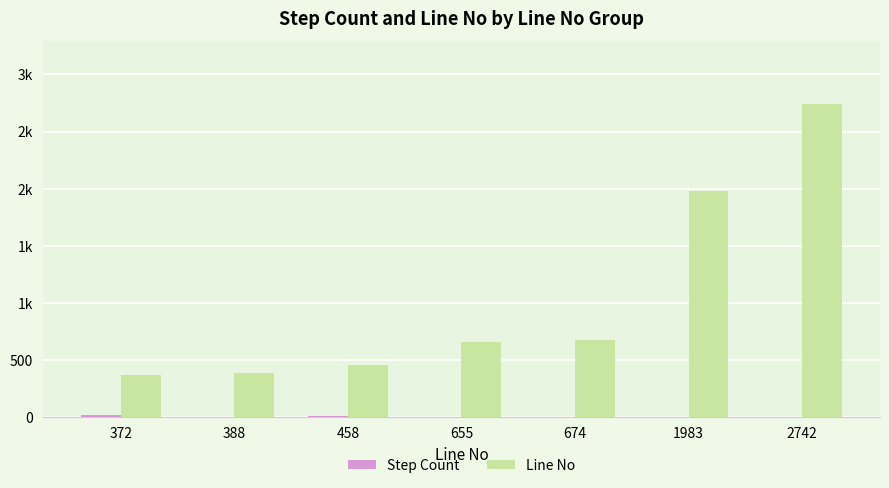

Rank the series by their maximum value, from lowest to highest.

Step Count, Line No